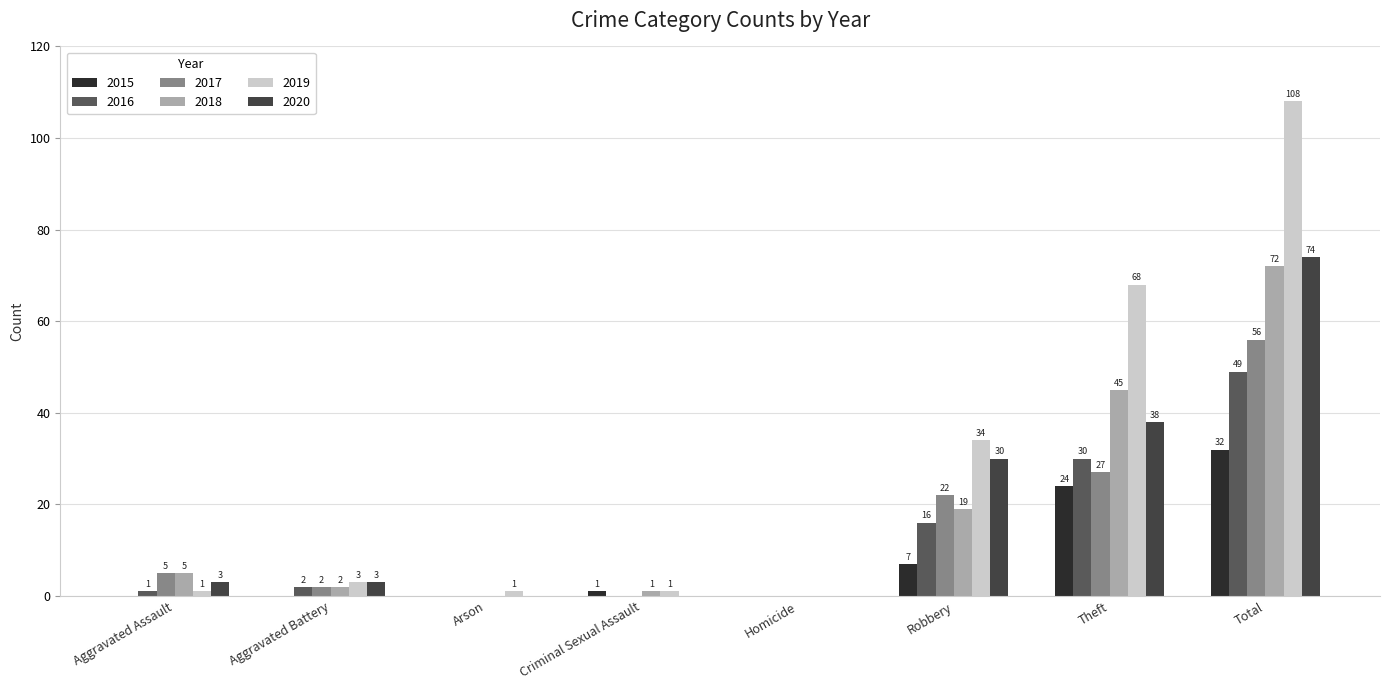

Reading left to right, transcribe all the data shown in this chart.

2015: Aggravated Assault=0	Aggravated Battery=0	Arson=0	Criminal Sexual Assault=1	Homicide=0	Robbery=7	Theft=24	Total=32
2016: Aggravated Assault=1	Aggravated Battery=2	Arson=0	Criminal Sexual Assault=0	Homicide=0	Robbery=16	Theft=30	Total=49
2017: Aggravated Assault=5	Aggravated Battery=2	Arson=0	Criminal Sexual Assault=0	Homicide=0	Robbery=22	Theft=27	Total=56
2018: Aggravated Assault=5	Aggravated Battery=2	Arson=0	Criminal Sexual Assault=1	Homicide=0	Robbery=19	Theft=45	Total=72
2019: Aggravated Assault=1	Aggravated Battery=3	Arson=1	Criminal Sexual Assault=1	Homicide=0	Robbery=34	Theft=68	Total=108
2020: Aggravated Assault=3	Aggravated Battery=3	Arson=0	Criminal Sexual Assault=0	Homicide=0	Robbery=30	Theft=38	Total=74